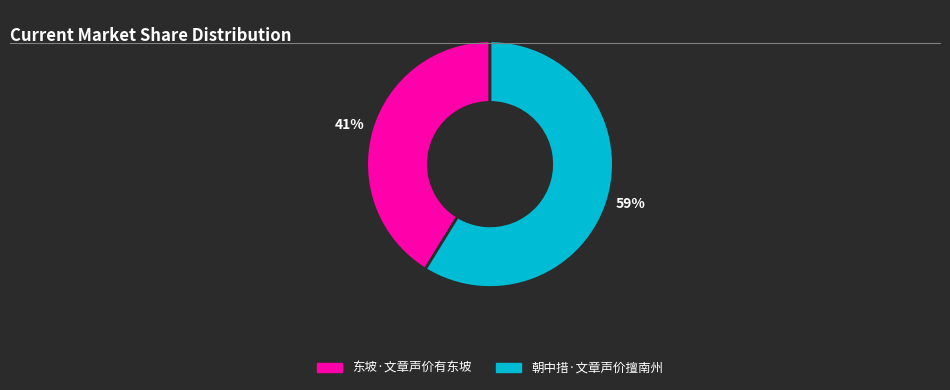

Which slice is the largest?

朝中措·文章声价擅南州